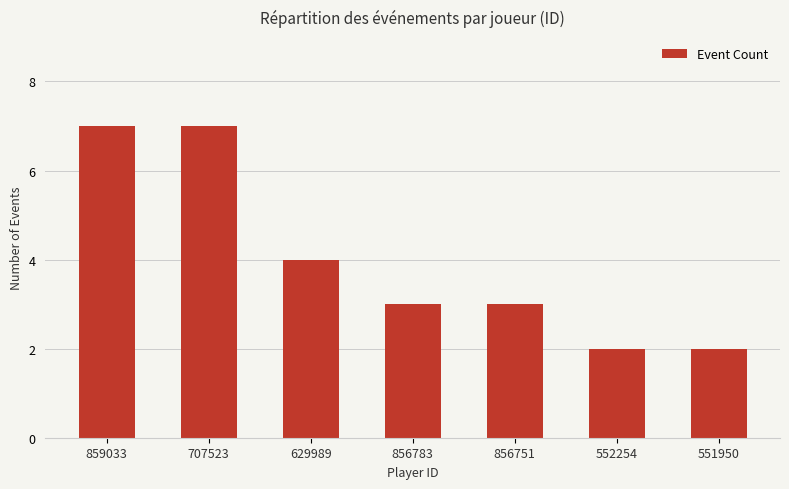

What is the sum of the values at 859033 and 551950?

9